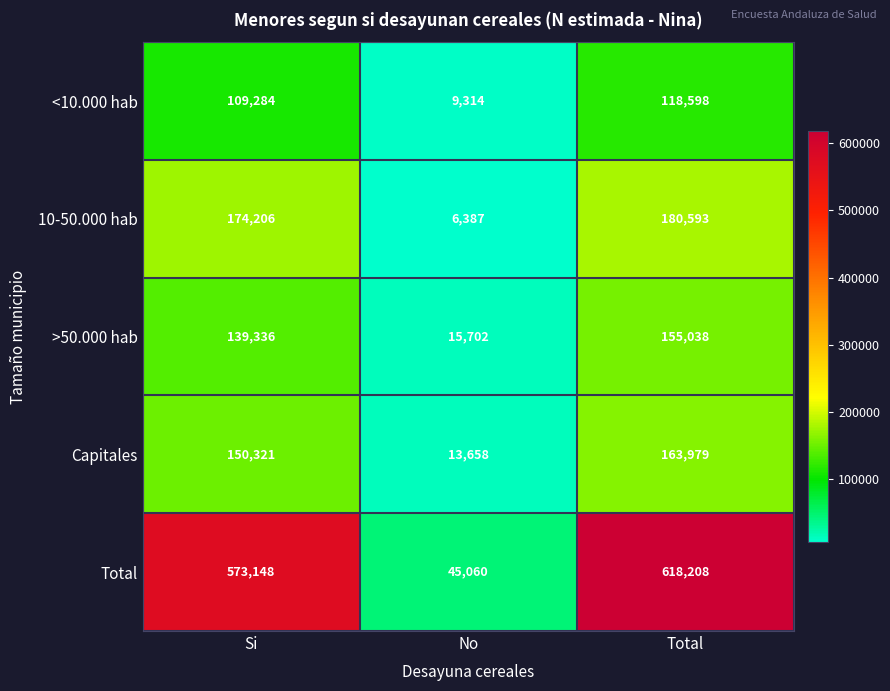

Reading right to left, what are all the values shown in this chart?

<10.000 hab: 118598	9314	109284
10-50.000 hab: 180593	6387	174206
>50.000 hab: 155038	15702	139336
Capitales: 163979	13658	150321
Total: 618208	45060	573148